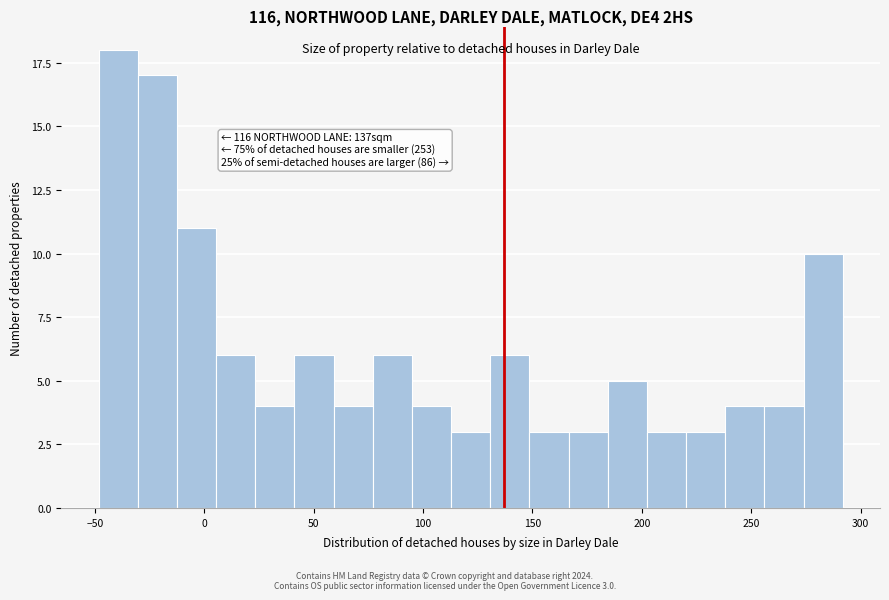

Around what value on the x-axis is the tallest bar? Give the approximate position of its centre, as read against the axis.

-40